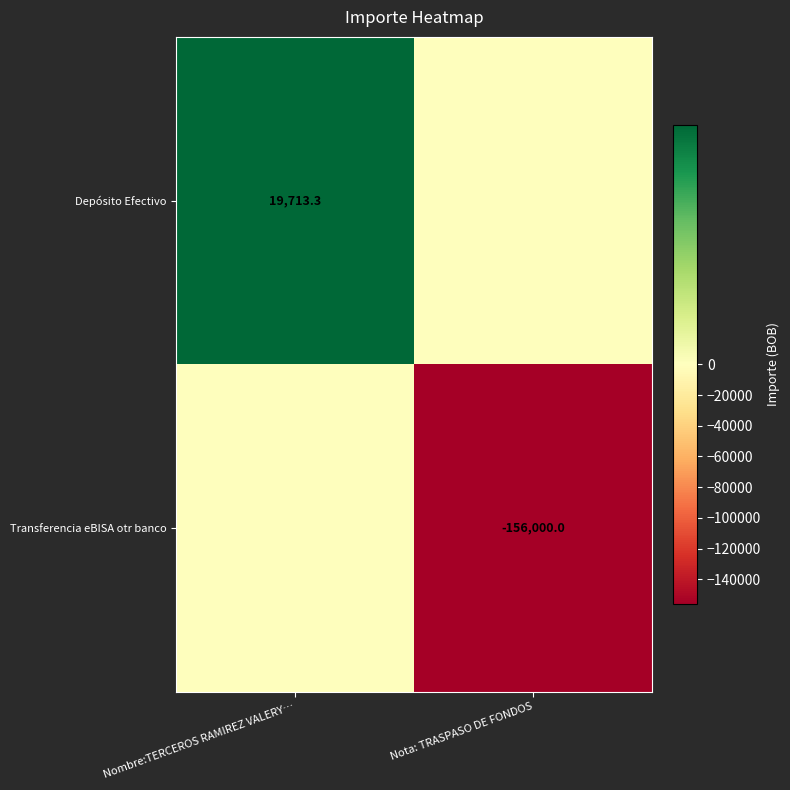

Is the value of Depósito Efectivo at Nombre:TERCEROS RAMIREZ VALERY… greater than the value of Transferencia eBISA otr banco at Nota: TRASPASO DE FONDOS?

Yes